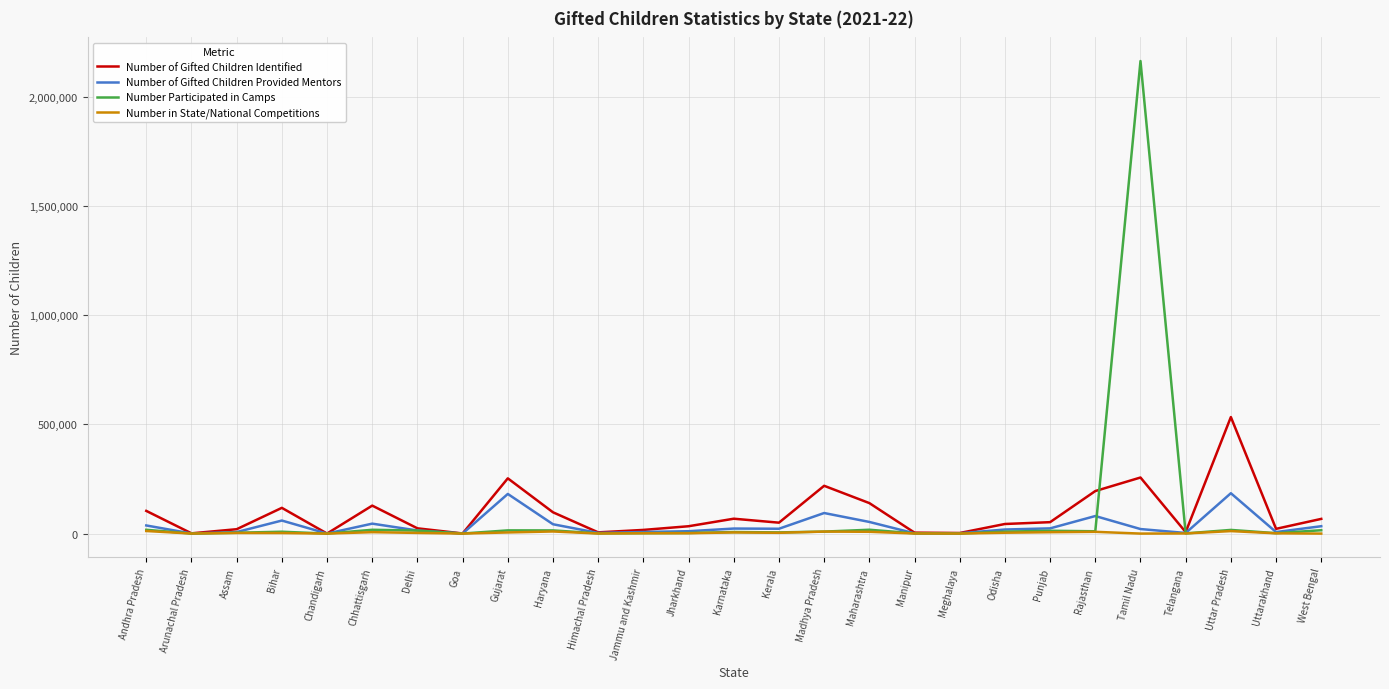

What is the maximum value for Number of Gifted Children Identified?

533901